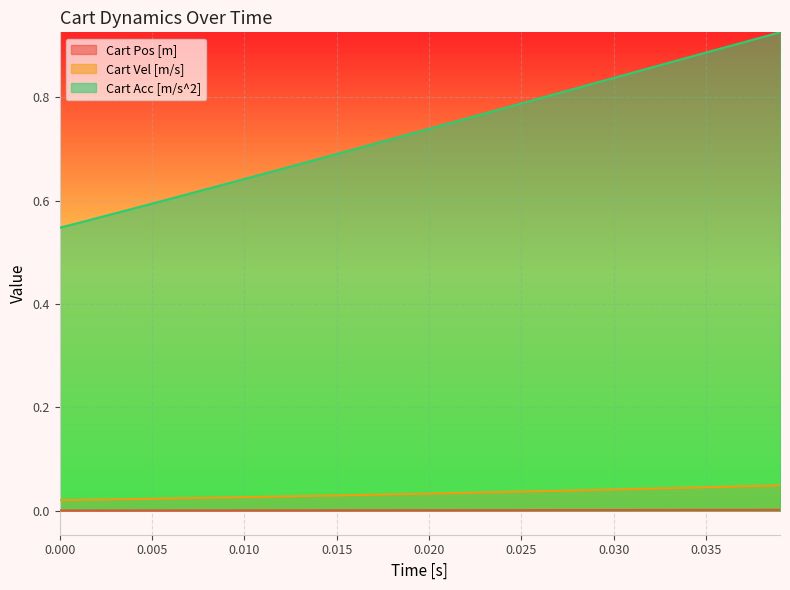

Rank the series by their maximum value, from lowest to highest.

Cart Pos [m], Cart Vel [m/s], Cart Acc [m/s^2]